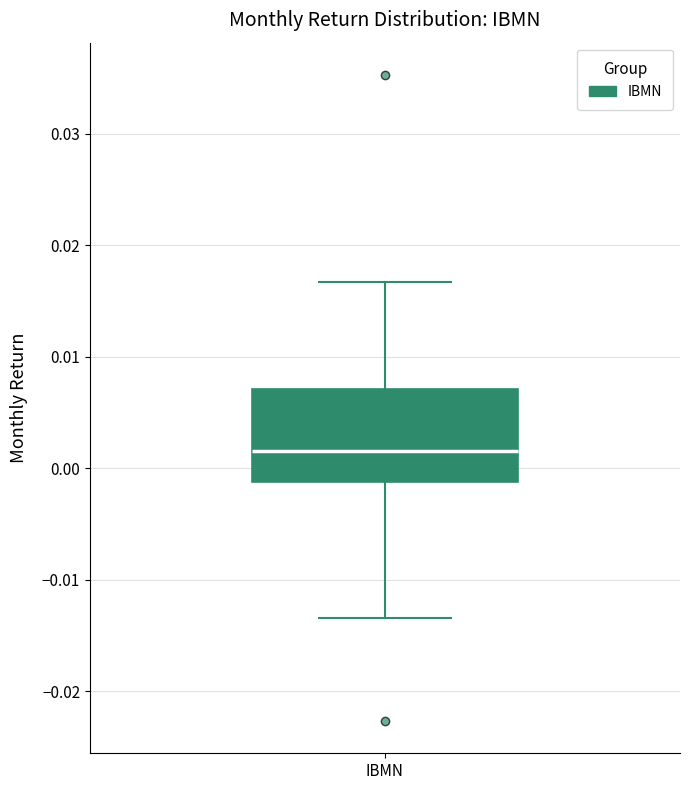

Read this box plot against the y-axis: the position of the median line, the range covered by the box, and the ends of both whiskers. The values are not printed on the chart, so give them approximately, as read against the axis.

median 0.002, box -0.001 to 0.007, whiskers -0.013 to 0.017